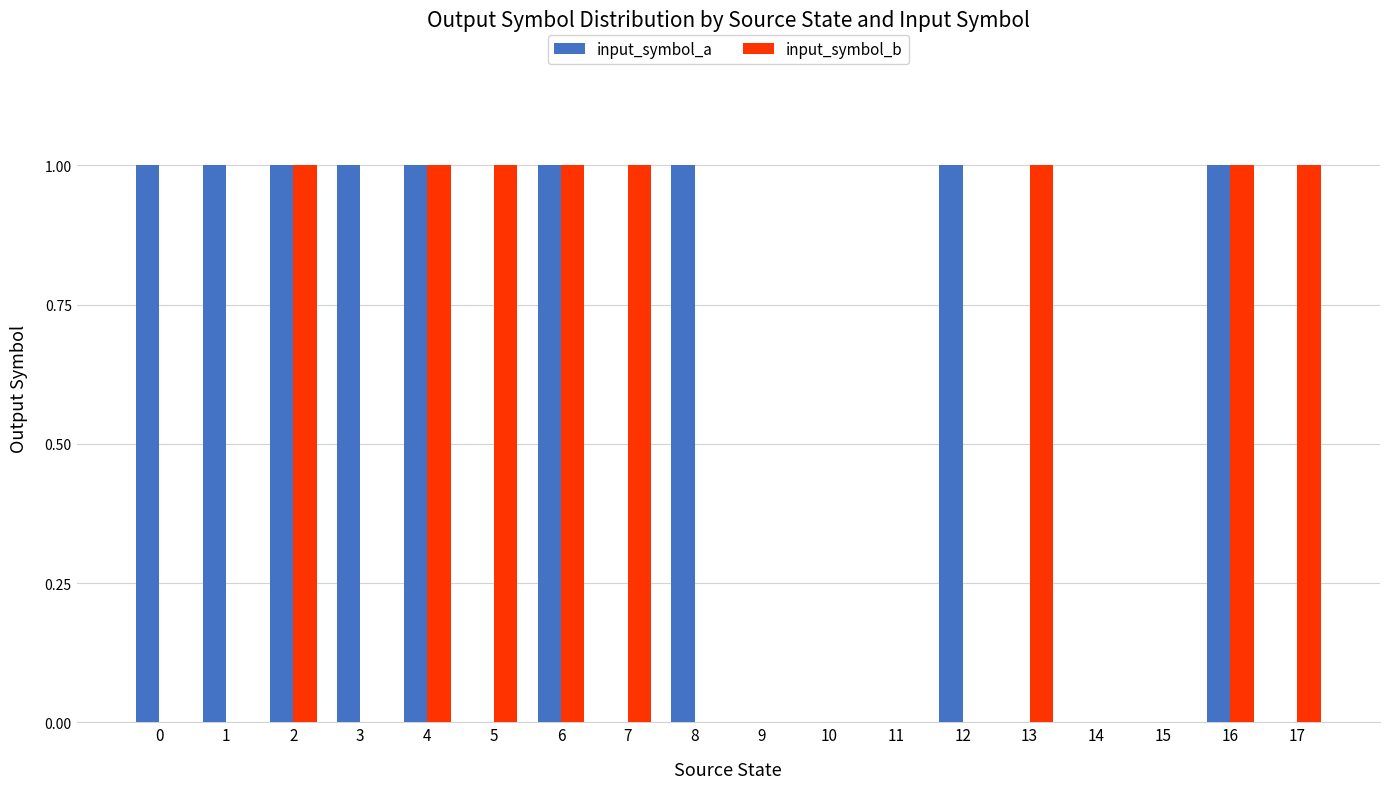

The input_symbol_a series shows 1 at 1. True or false?

True